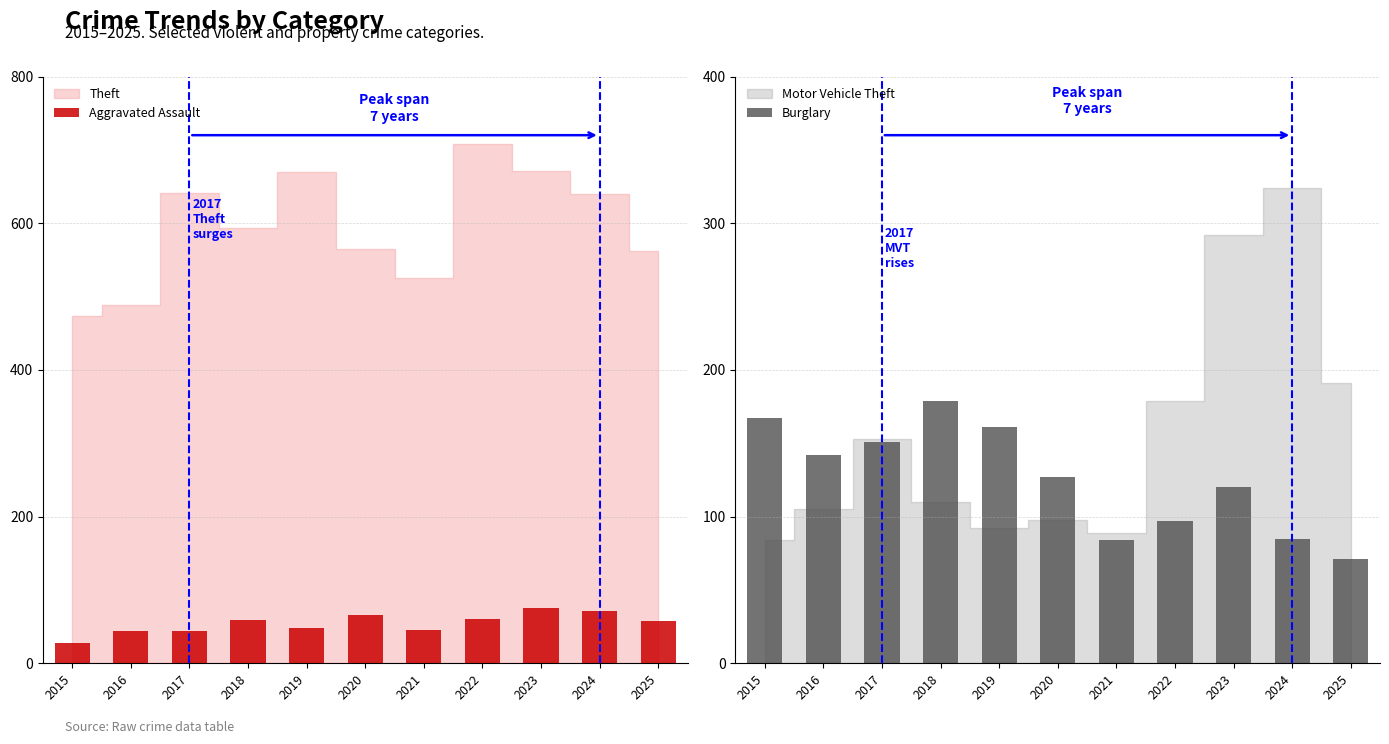

At which category does the chart reach its peak across all series?

2018